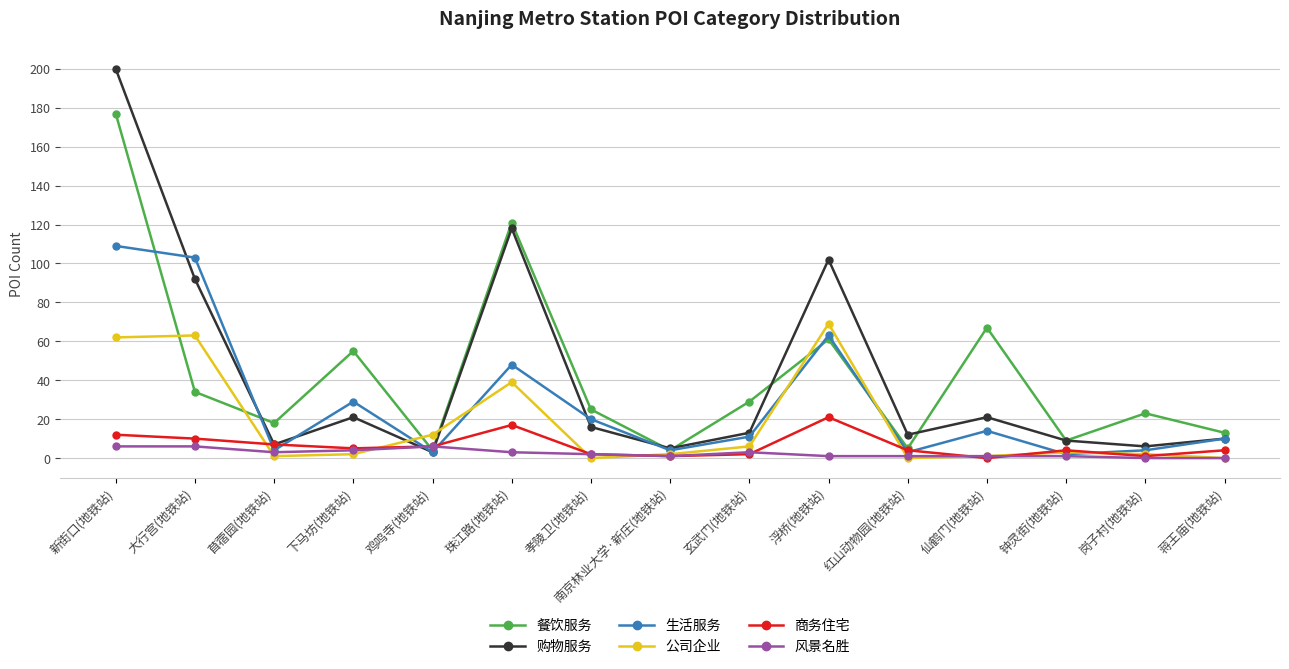

At which label does 餐饮服务 first exceed 25?

新街口(地铁站)